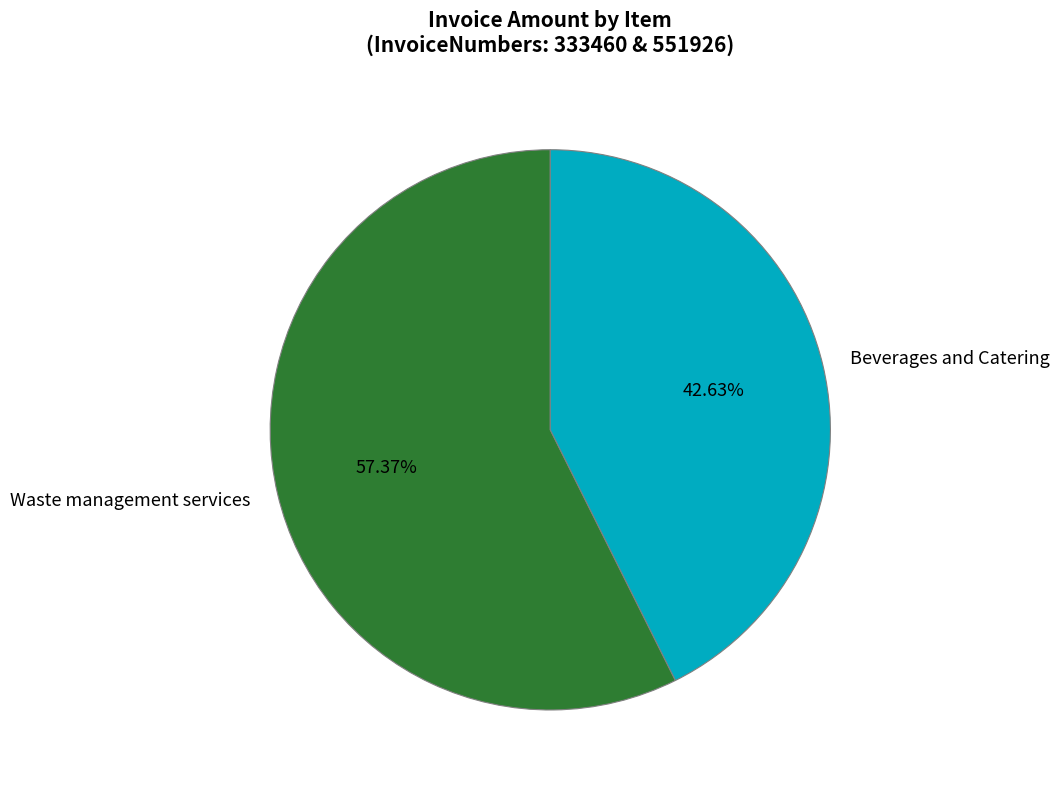

Is there a majority slice in this chart?

Yes